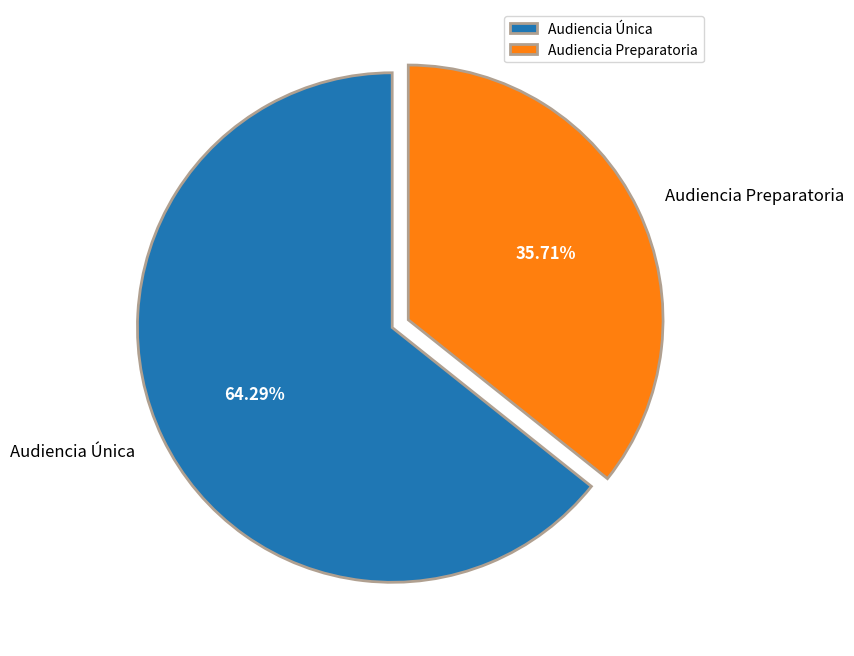

True or false: Audiencia Única accounts for 64% of the total.

True